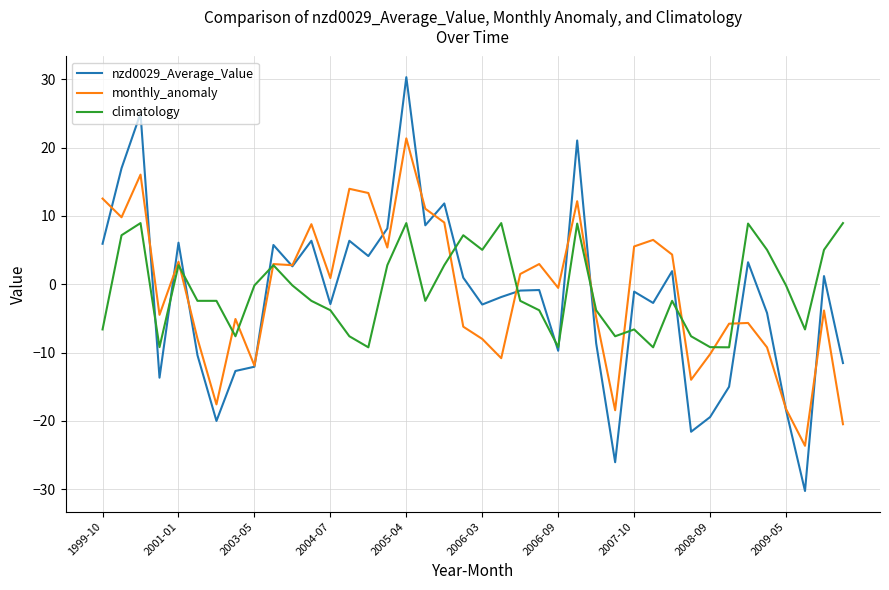

What is the smallest value displayed?

-30.3